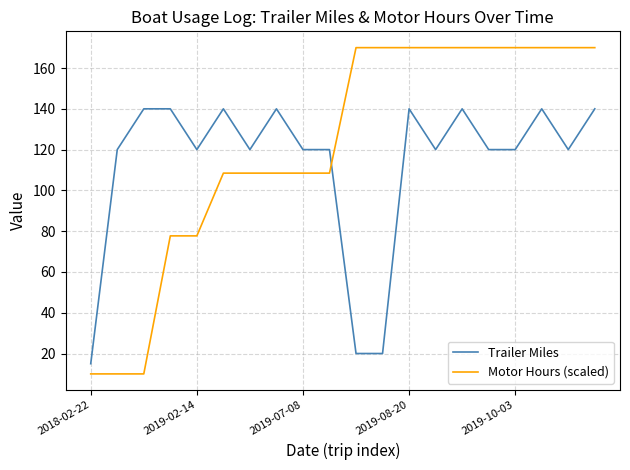

How many intersections are there between Motor Hours (scaled) and Trailer Miles?

1